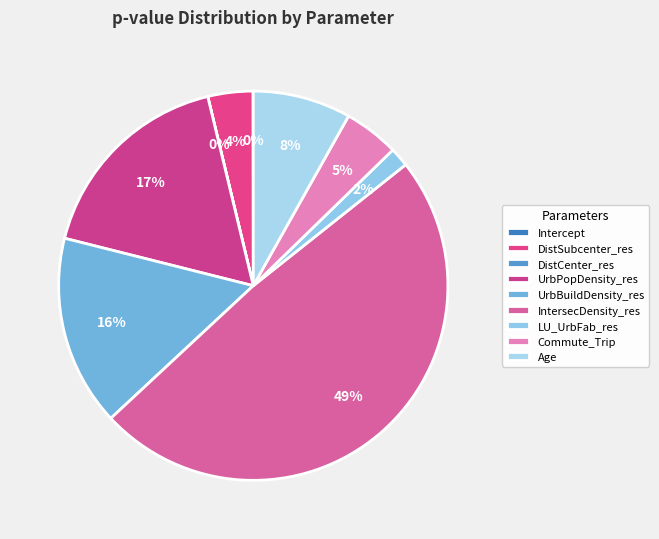

Is the sum of Age and DistCenter_res greater than half?

No